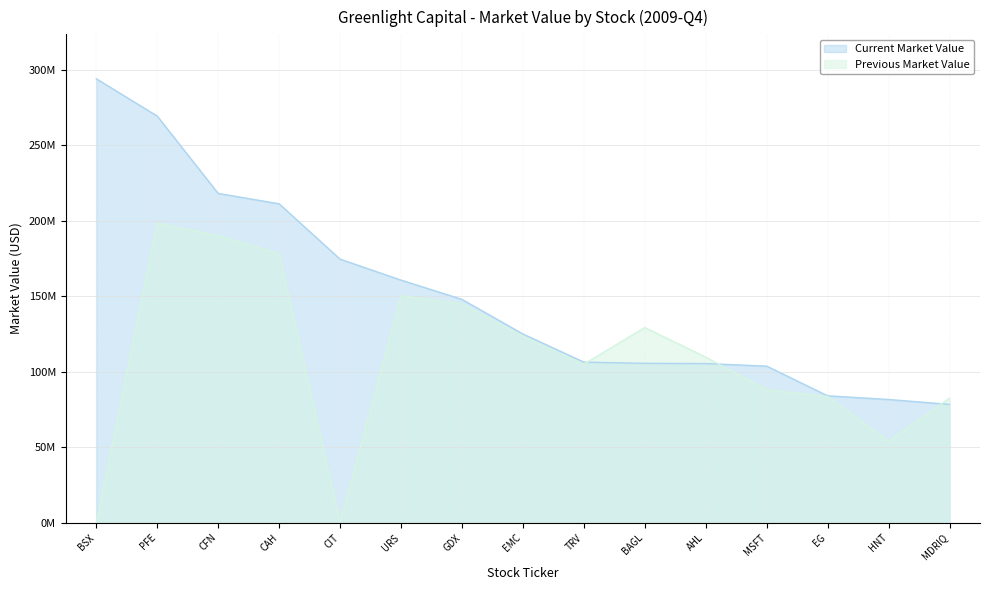

Reading right to left, list all the values displayed in this chart.

Current Market Value: MDRIQ=78311000	HNT=81569000	EG=84005000	MSFT=103666000	AHL=105363000	BAGL=105511000	TRV=106315000	EMC=124956000	GDX=147872000	URS=160635000	CIT=174521000	CAH=211189000	CFN=218056000	PFE=269286000	BSX=294012000
Previous Market Value: MDRIQ=82421000	HNT=53936000	EG=83530000	MSFT=88026000	AHL=109586000	BAGL=129231000	TRV=104971000	EMC=123438000	GDX=144928000	URS=150268000	CIT=0	CAH=178286000	CFN=190068000	PFE=198385000	BSX=0